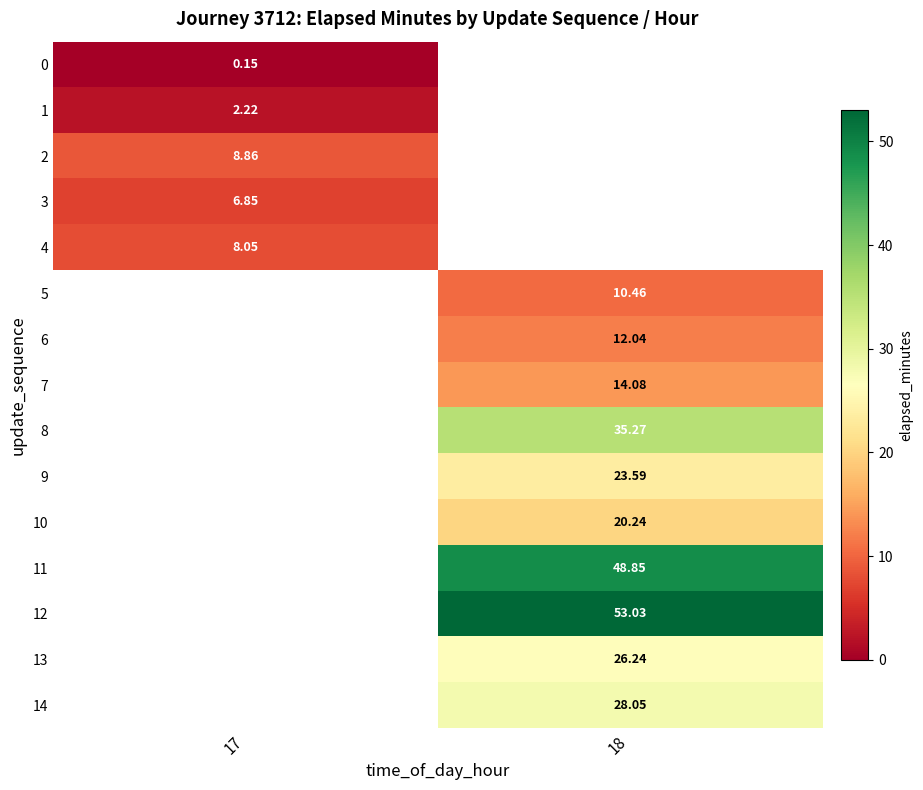

Which series has the widest spread of values?

row_0